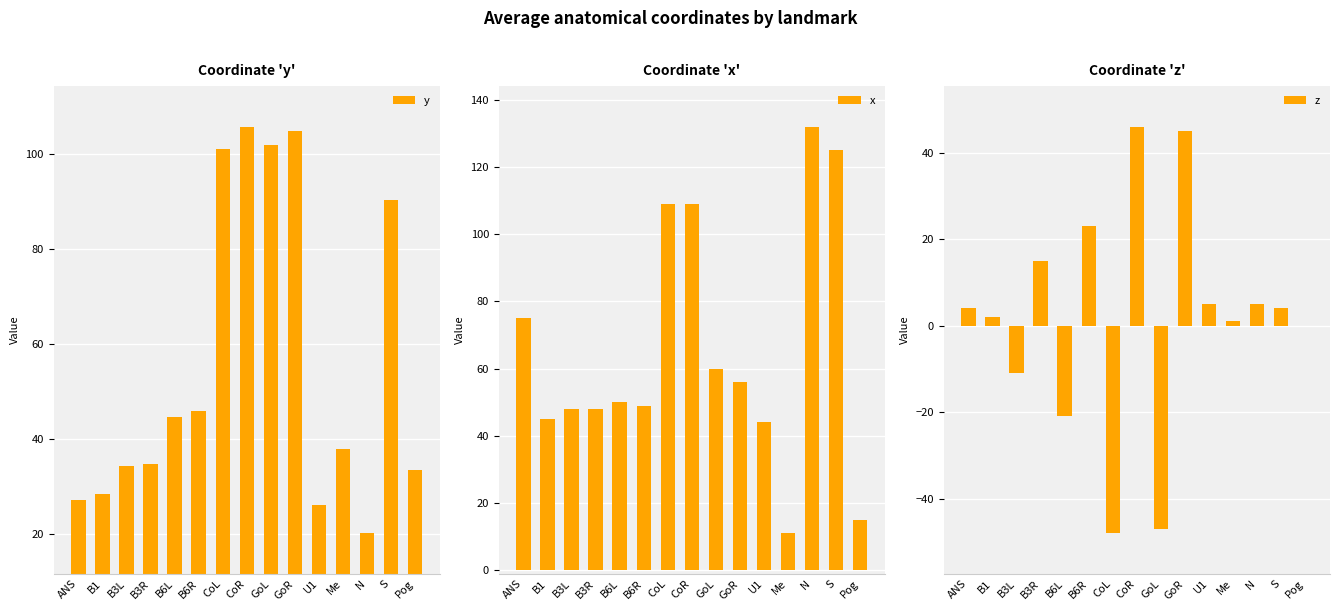

How many groups of bars are there?

15